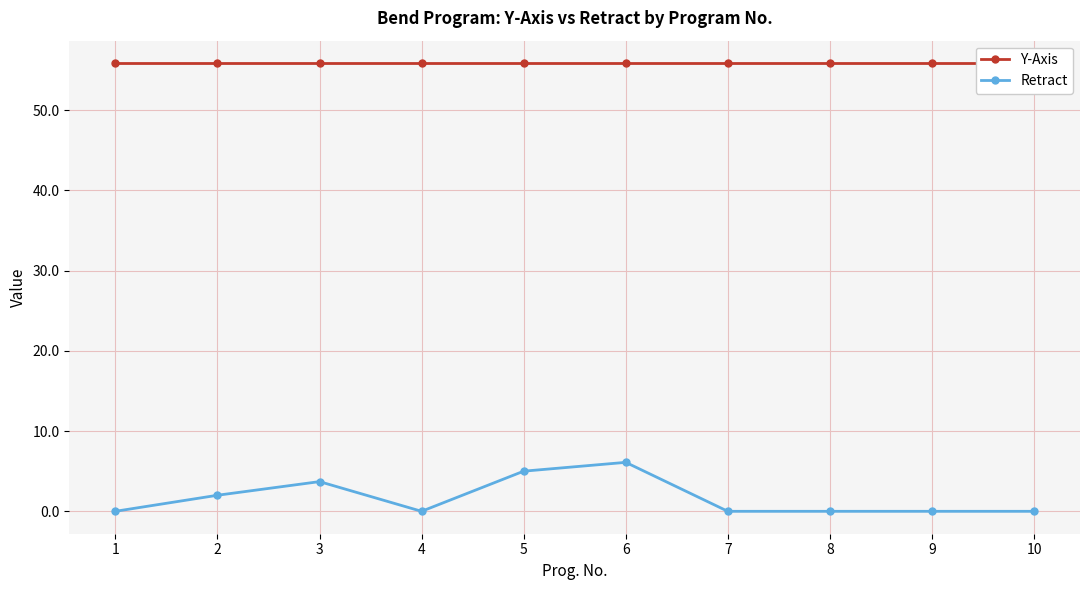

True or false: Y-Axis and Retract intersect in this chart.

False